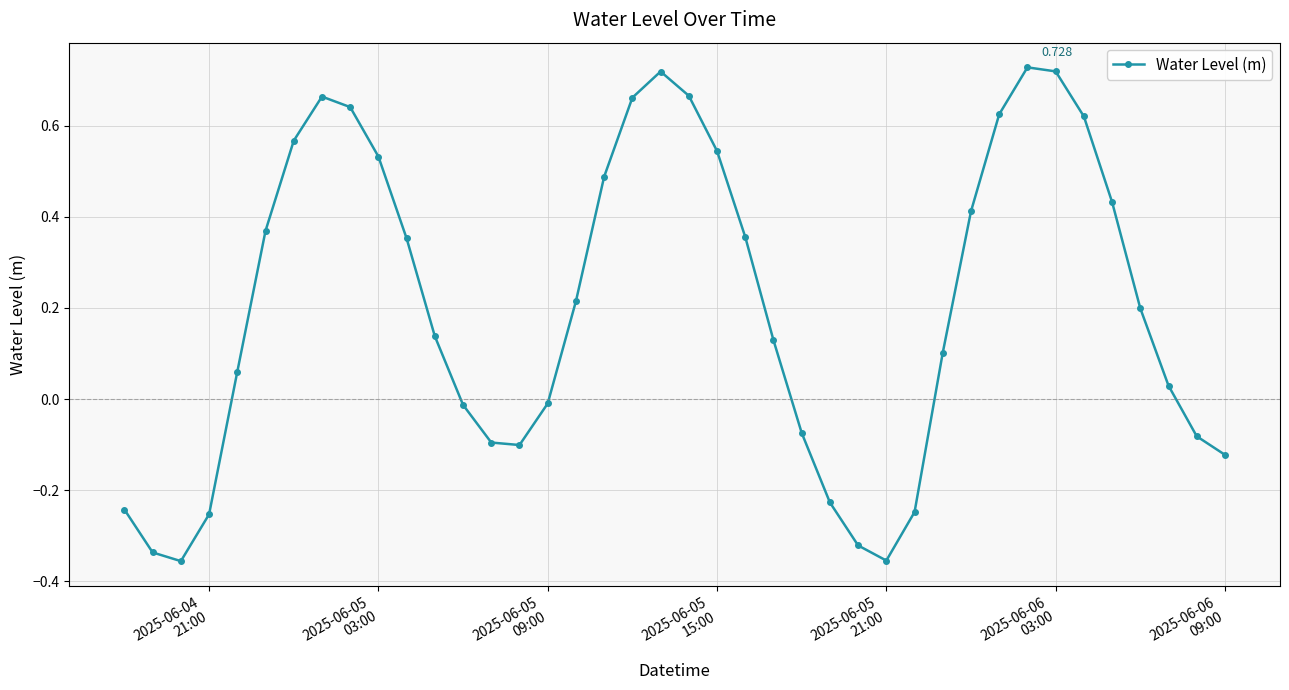

True or false: there are more than 1 points higher than both neighbors.

True